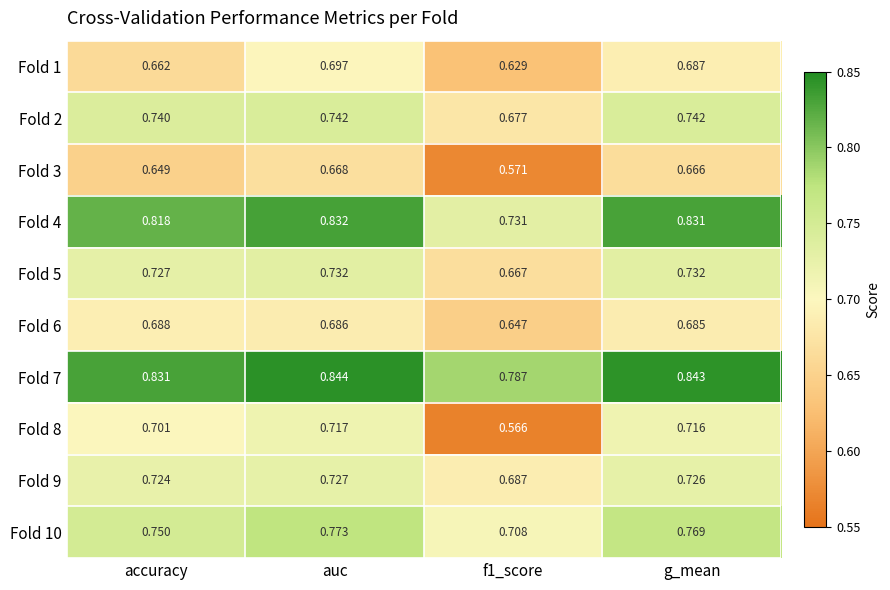

At which category does the chart reach its peak across all series?

auc